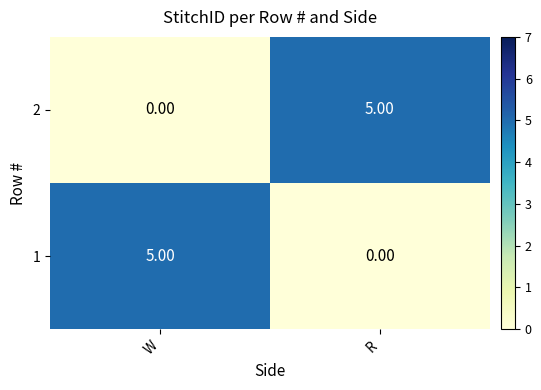

What is the total value across all series at W?

5